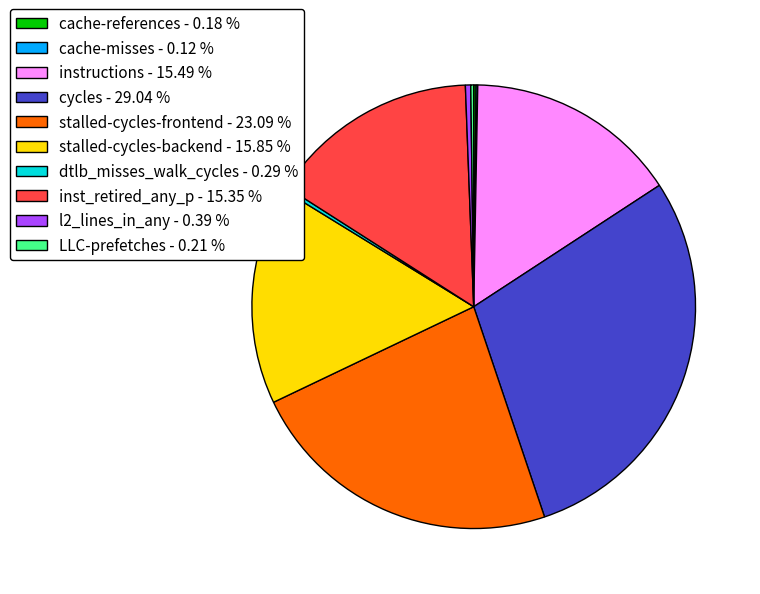

Between cycles - 29.04 % and instructions - 15.49 %, which is larger?

cycles - 29.04 %